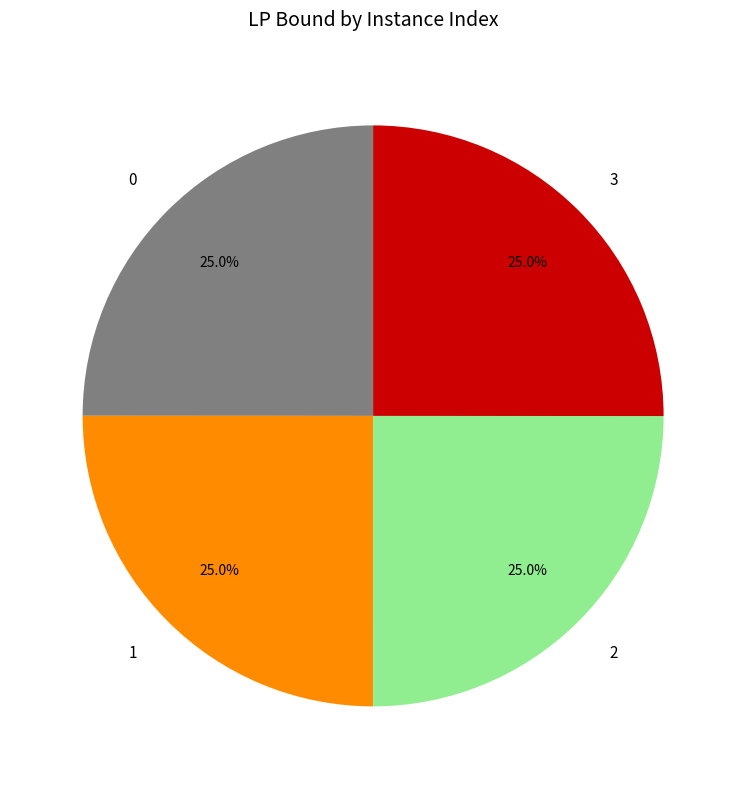

How many slices are in this pie chart?

4